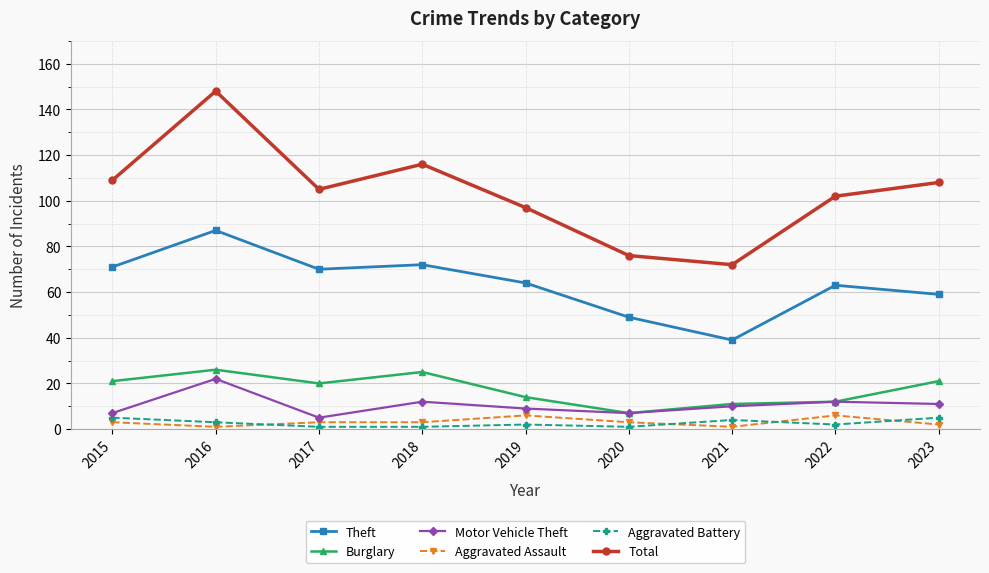

Which series has the largest total across all categories?

Total